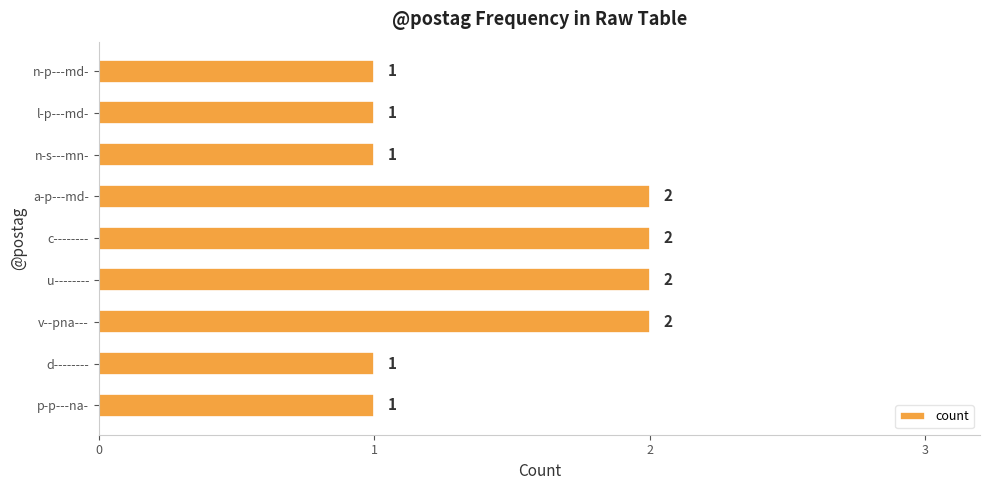

What is the change in value from d-------- to c--------?

+1